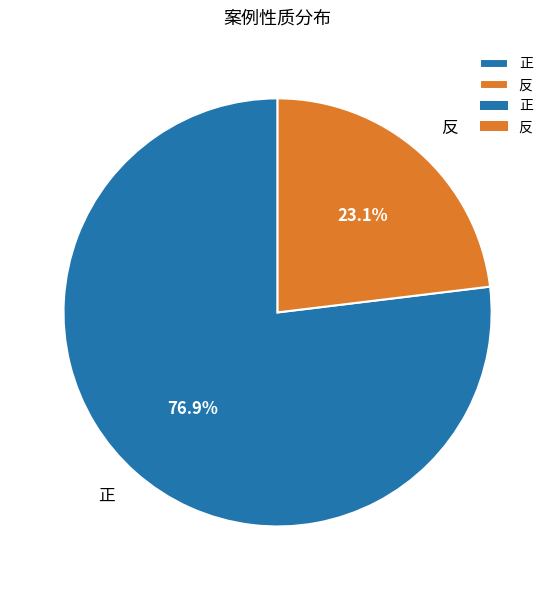

How many slices are in this pie chart?

2